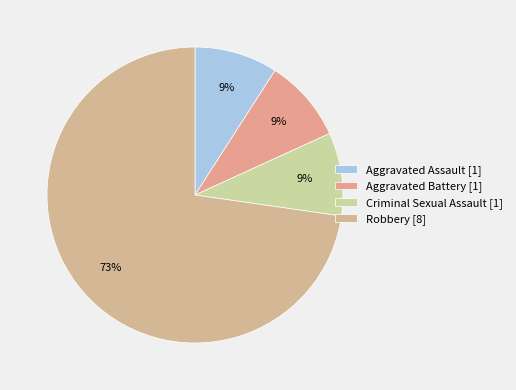

True or false: Aggravated Battery accounts for 16% of the total.

False